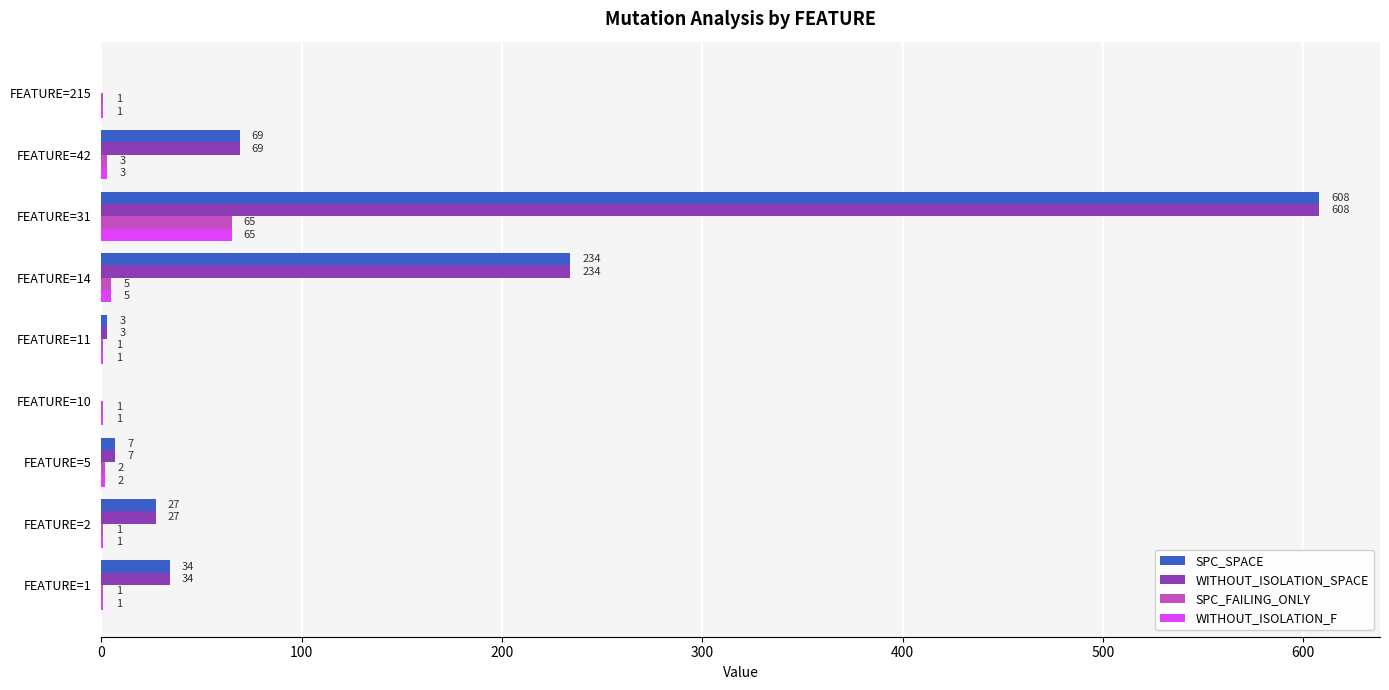

How many data points does each series have?

9